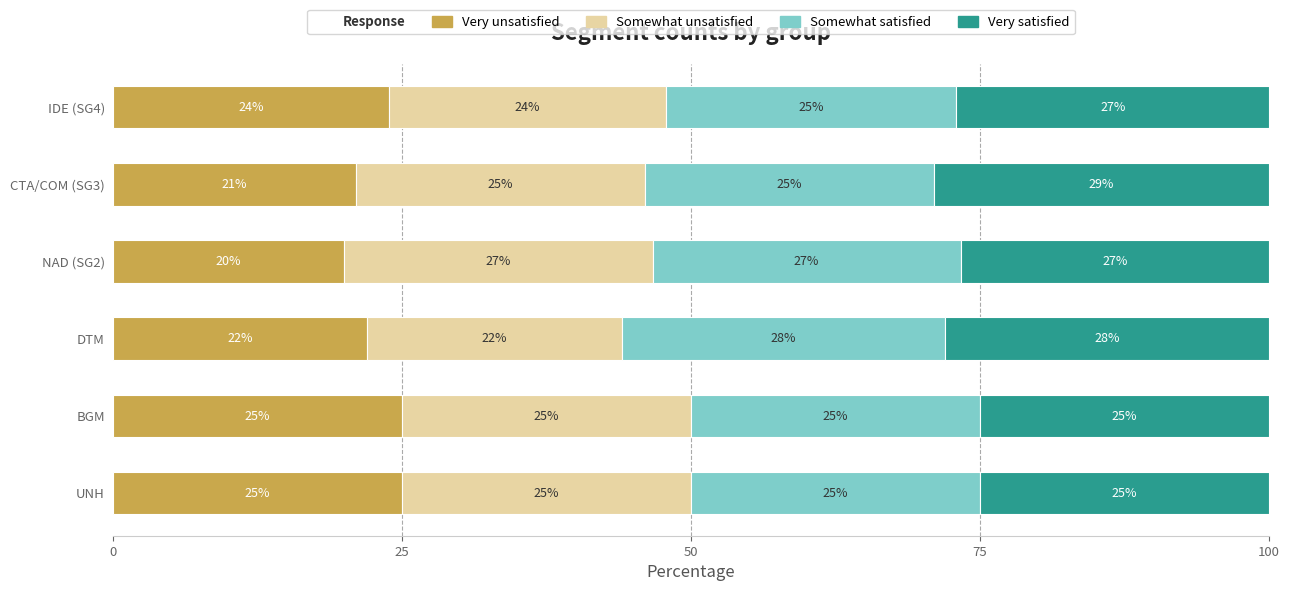

Is it true that Very unsatisfied equals 23.9 at IDE (SG4)?

True